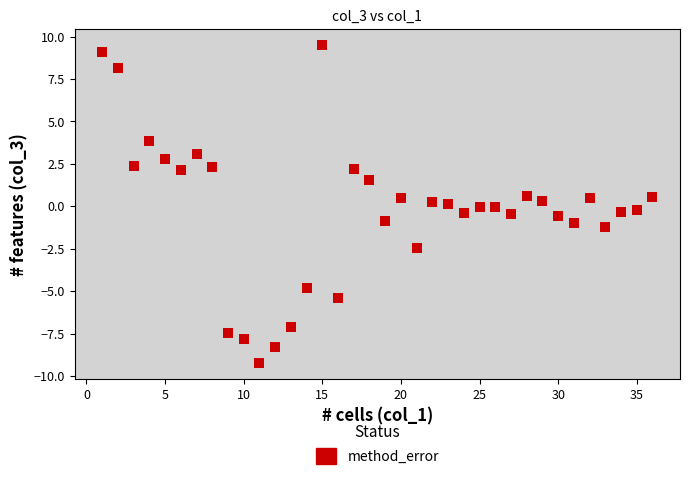

What is the range of X values (max minus min)?

35.0